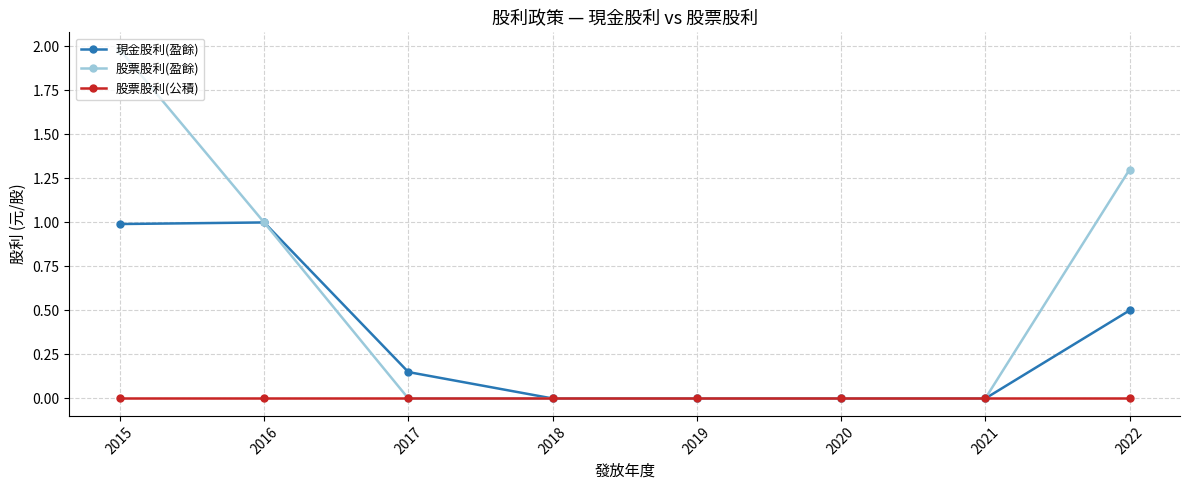

Rank the series by their average value, from highest to lowest.

股票股利(盈餘), 現金股利(盈餘), 股票股利(公積)